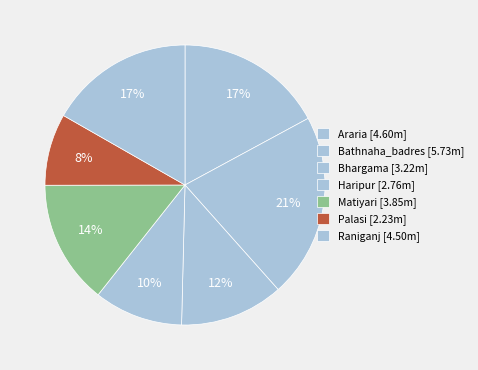

Count the number of slices in the pie.

7